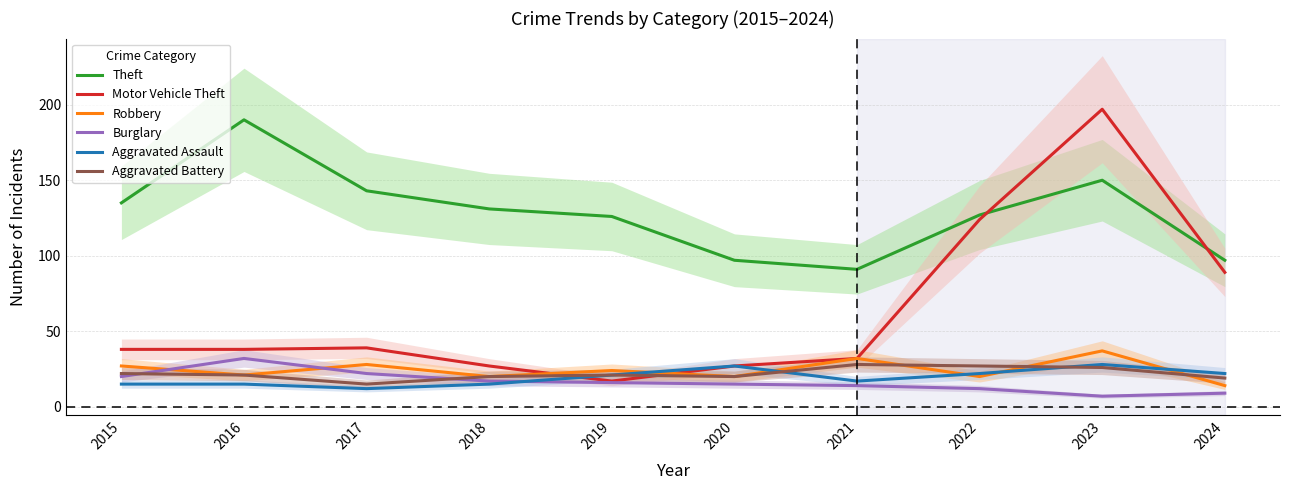

What value does the Robbery series have at 2019, to the nearest 5?

25